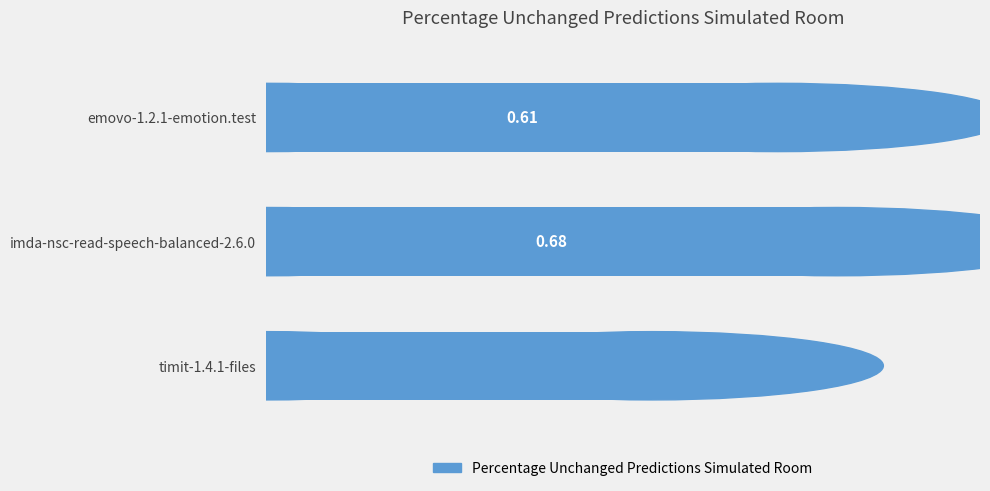

Rank the categories by value from lowest to highest.

timit-1.4.1-files, emovo-1.2.1-emotion.test, imda-nsc-read-speech-balanced-2.6.0